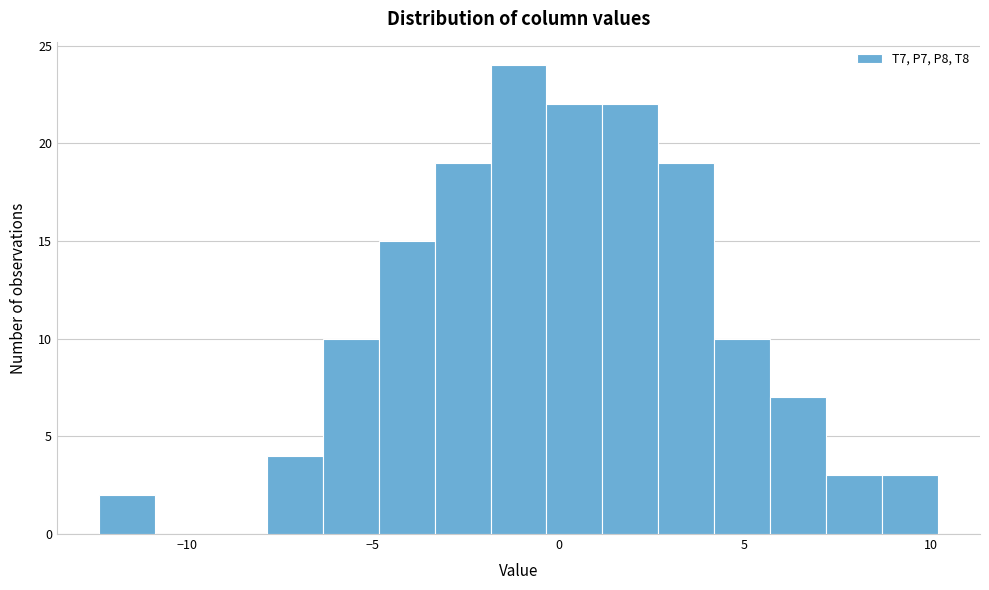

Read against the x-axis, roughly where is the centre of the tallest bar?

-1.0